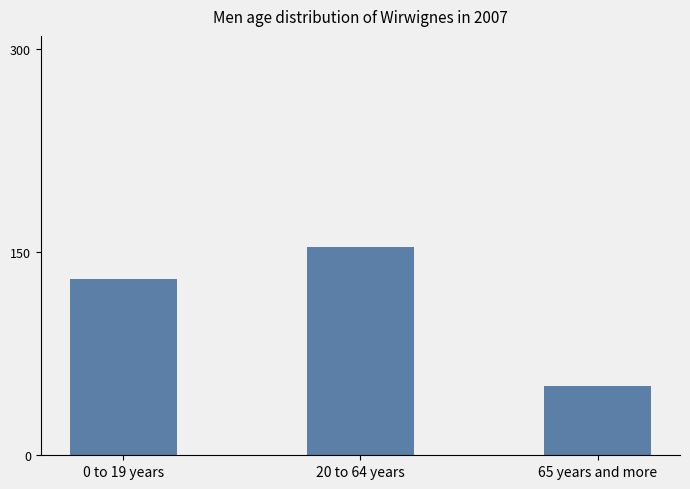

What is the difference between the maximum and minimum values?

103